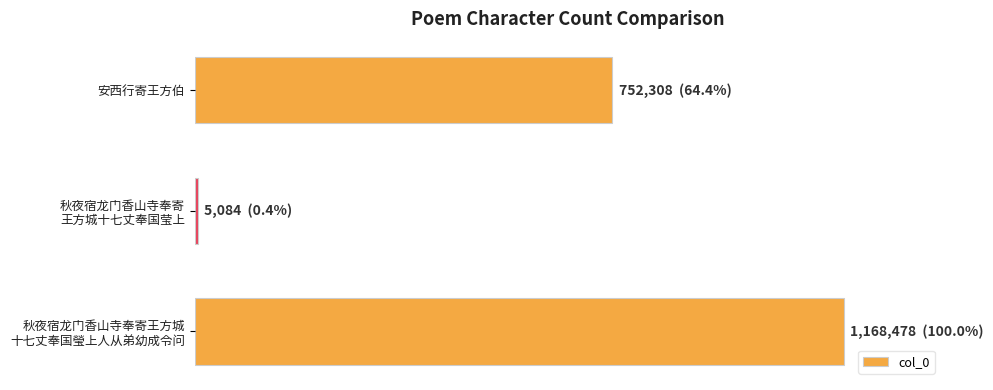

What is the maximum value shown in the chart?

1168478